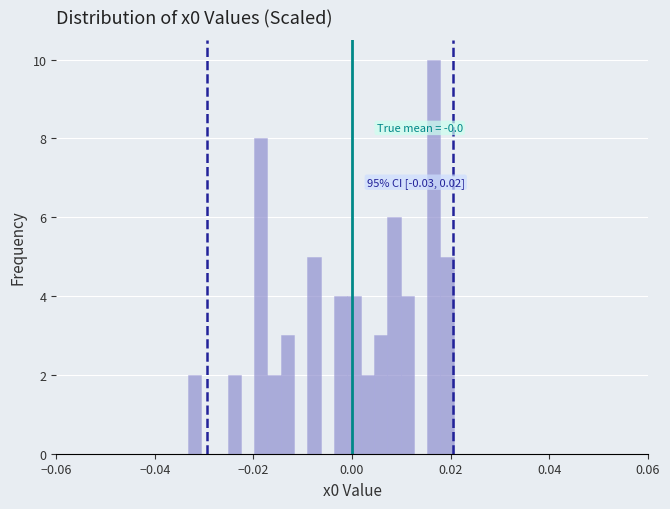

Read against the x-axis, roughly where is the centre of the tallest bar?

0.016